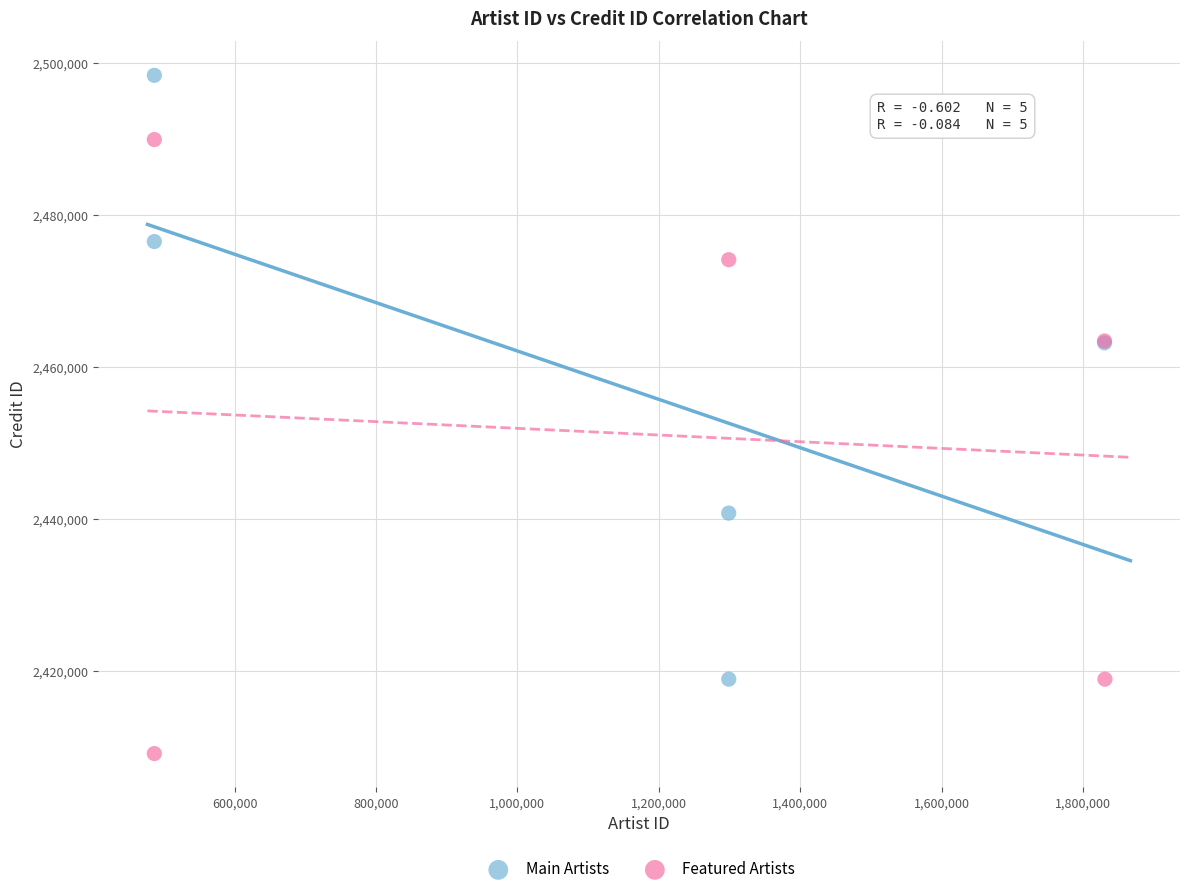

Which series reaches the minimum Y coordinate?

Featured Artists